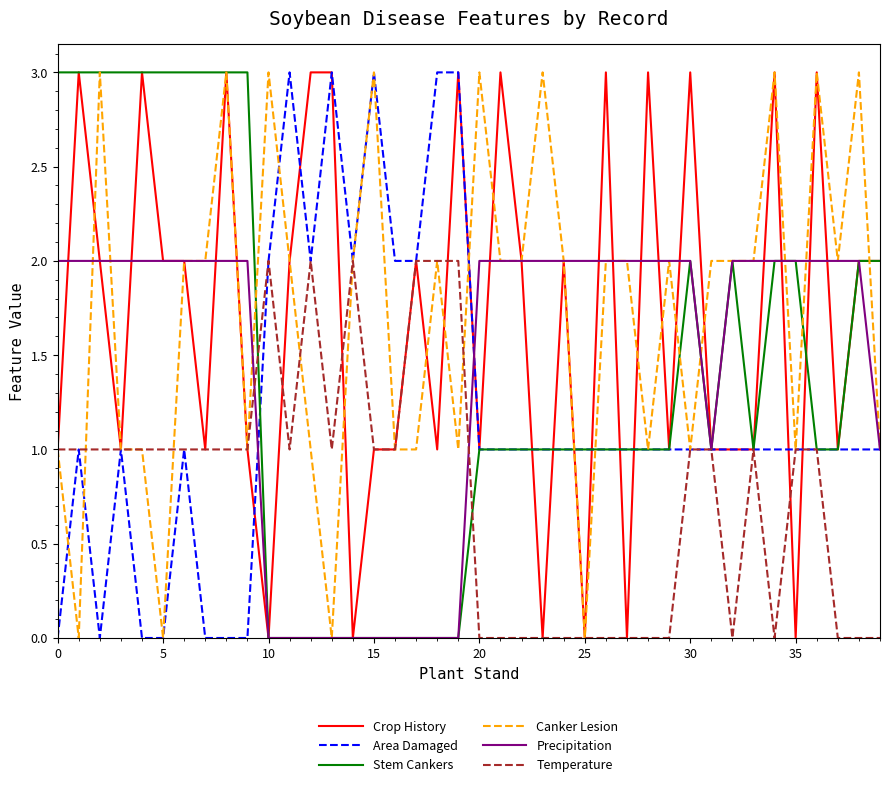

What is the maximum value shown in the chart?

3